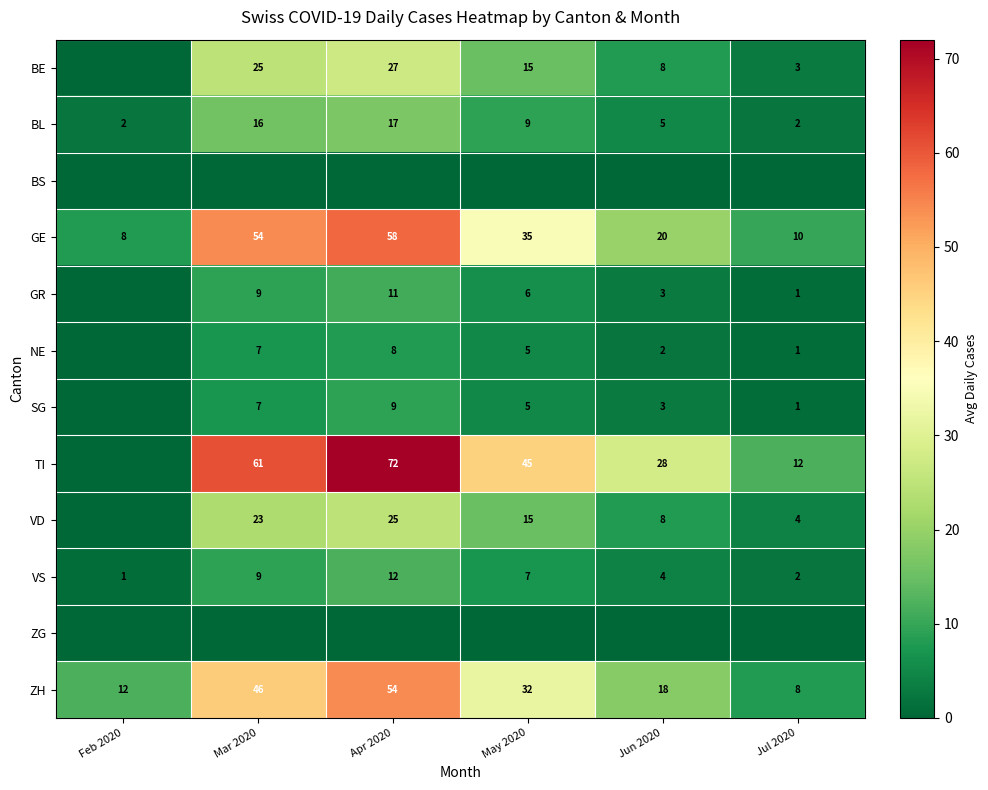

Is it true that BL equals 2 at Feb 2020?

True